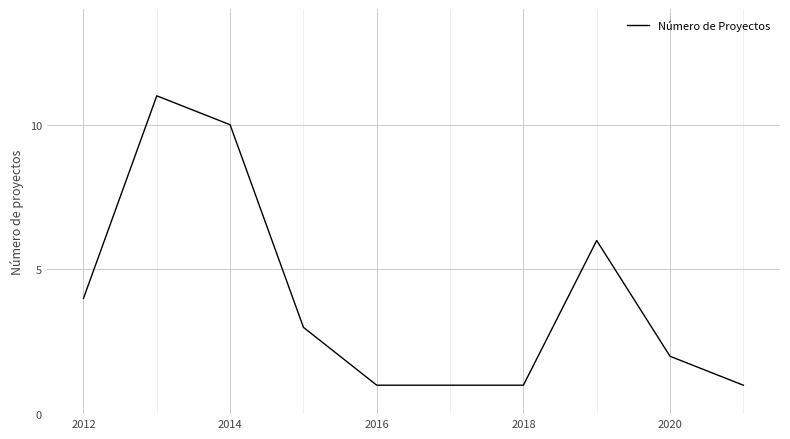

What is the greatest value displayed?

11